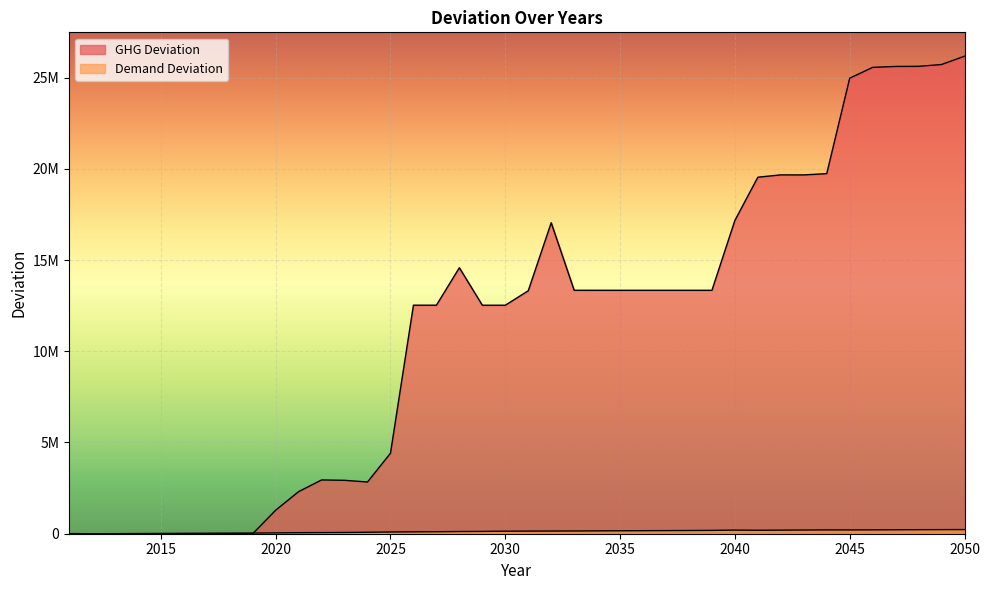

How many times do Demand Deviation and GHG Deviation cross each other?

1